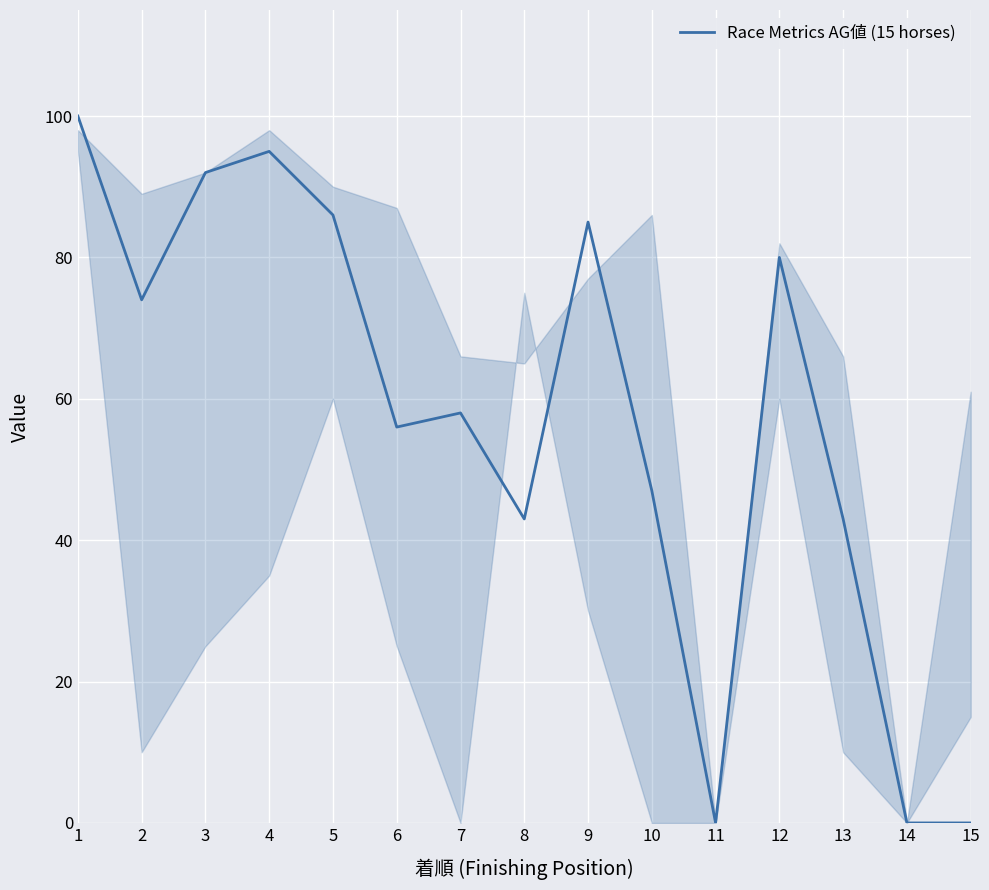

How many lines are shown in the chart?

1